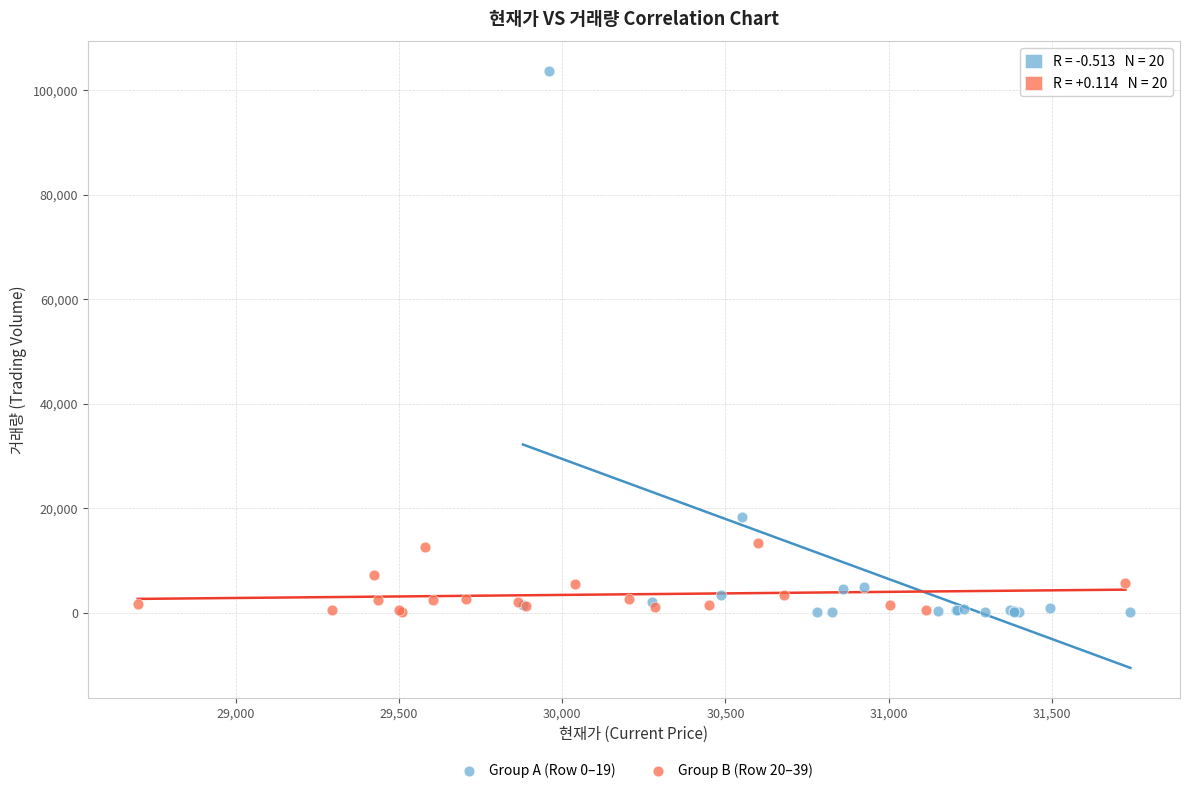

Which series has the largest Y range (max minus min)?

Group A (Row 0–19)